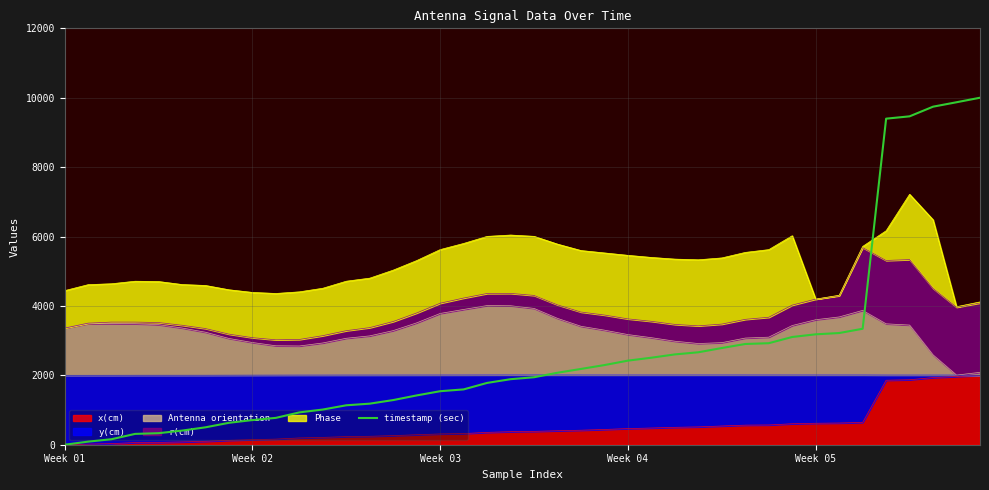

True or false: the data shows 3.2 at 33.

True